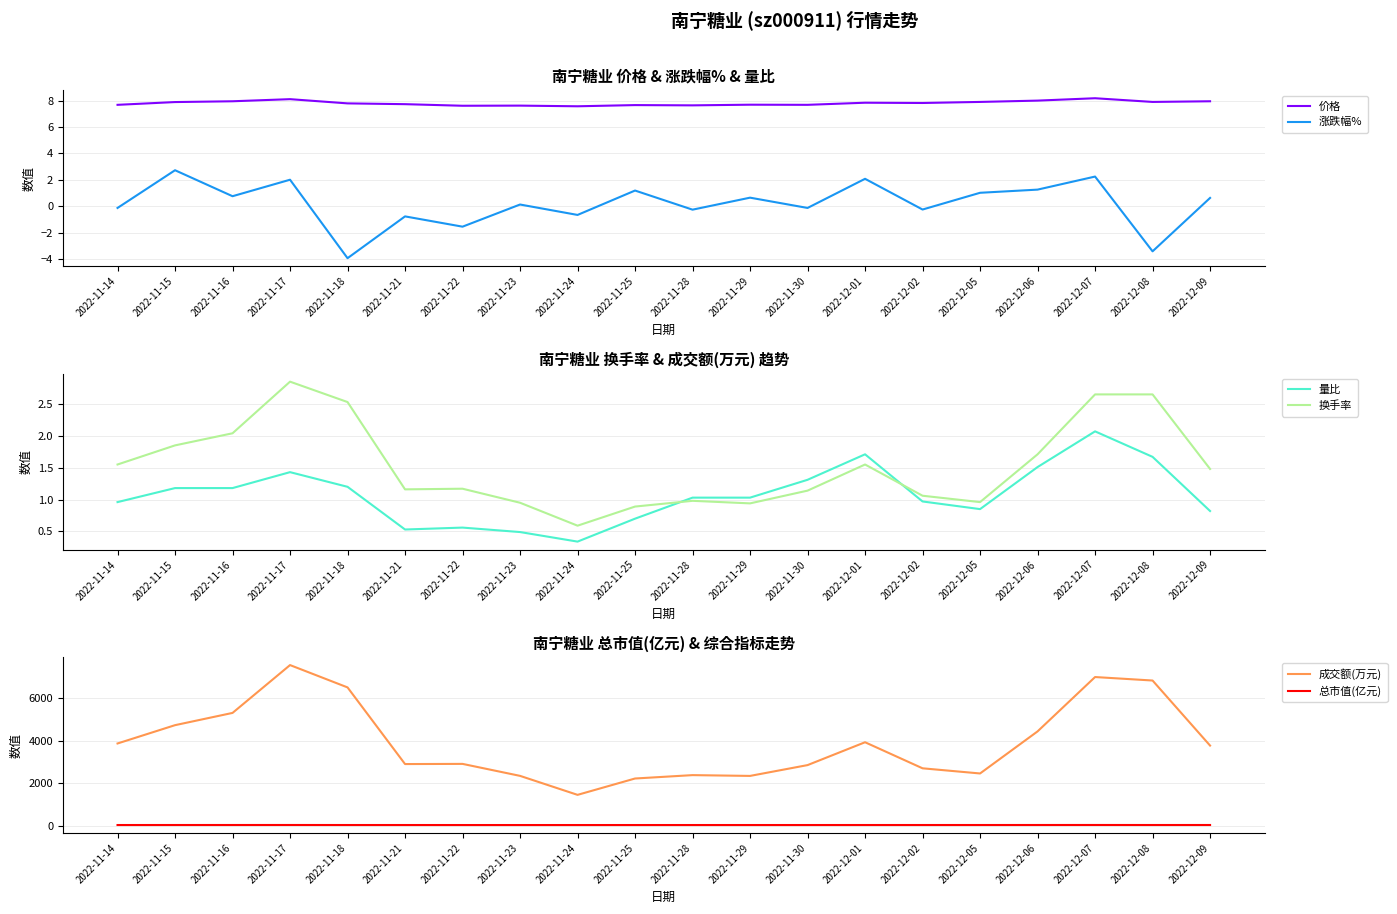

How many interior local valleys does the 量比 series have?

3